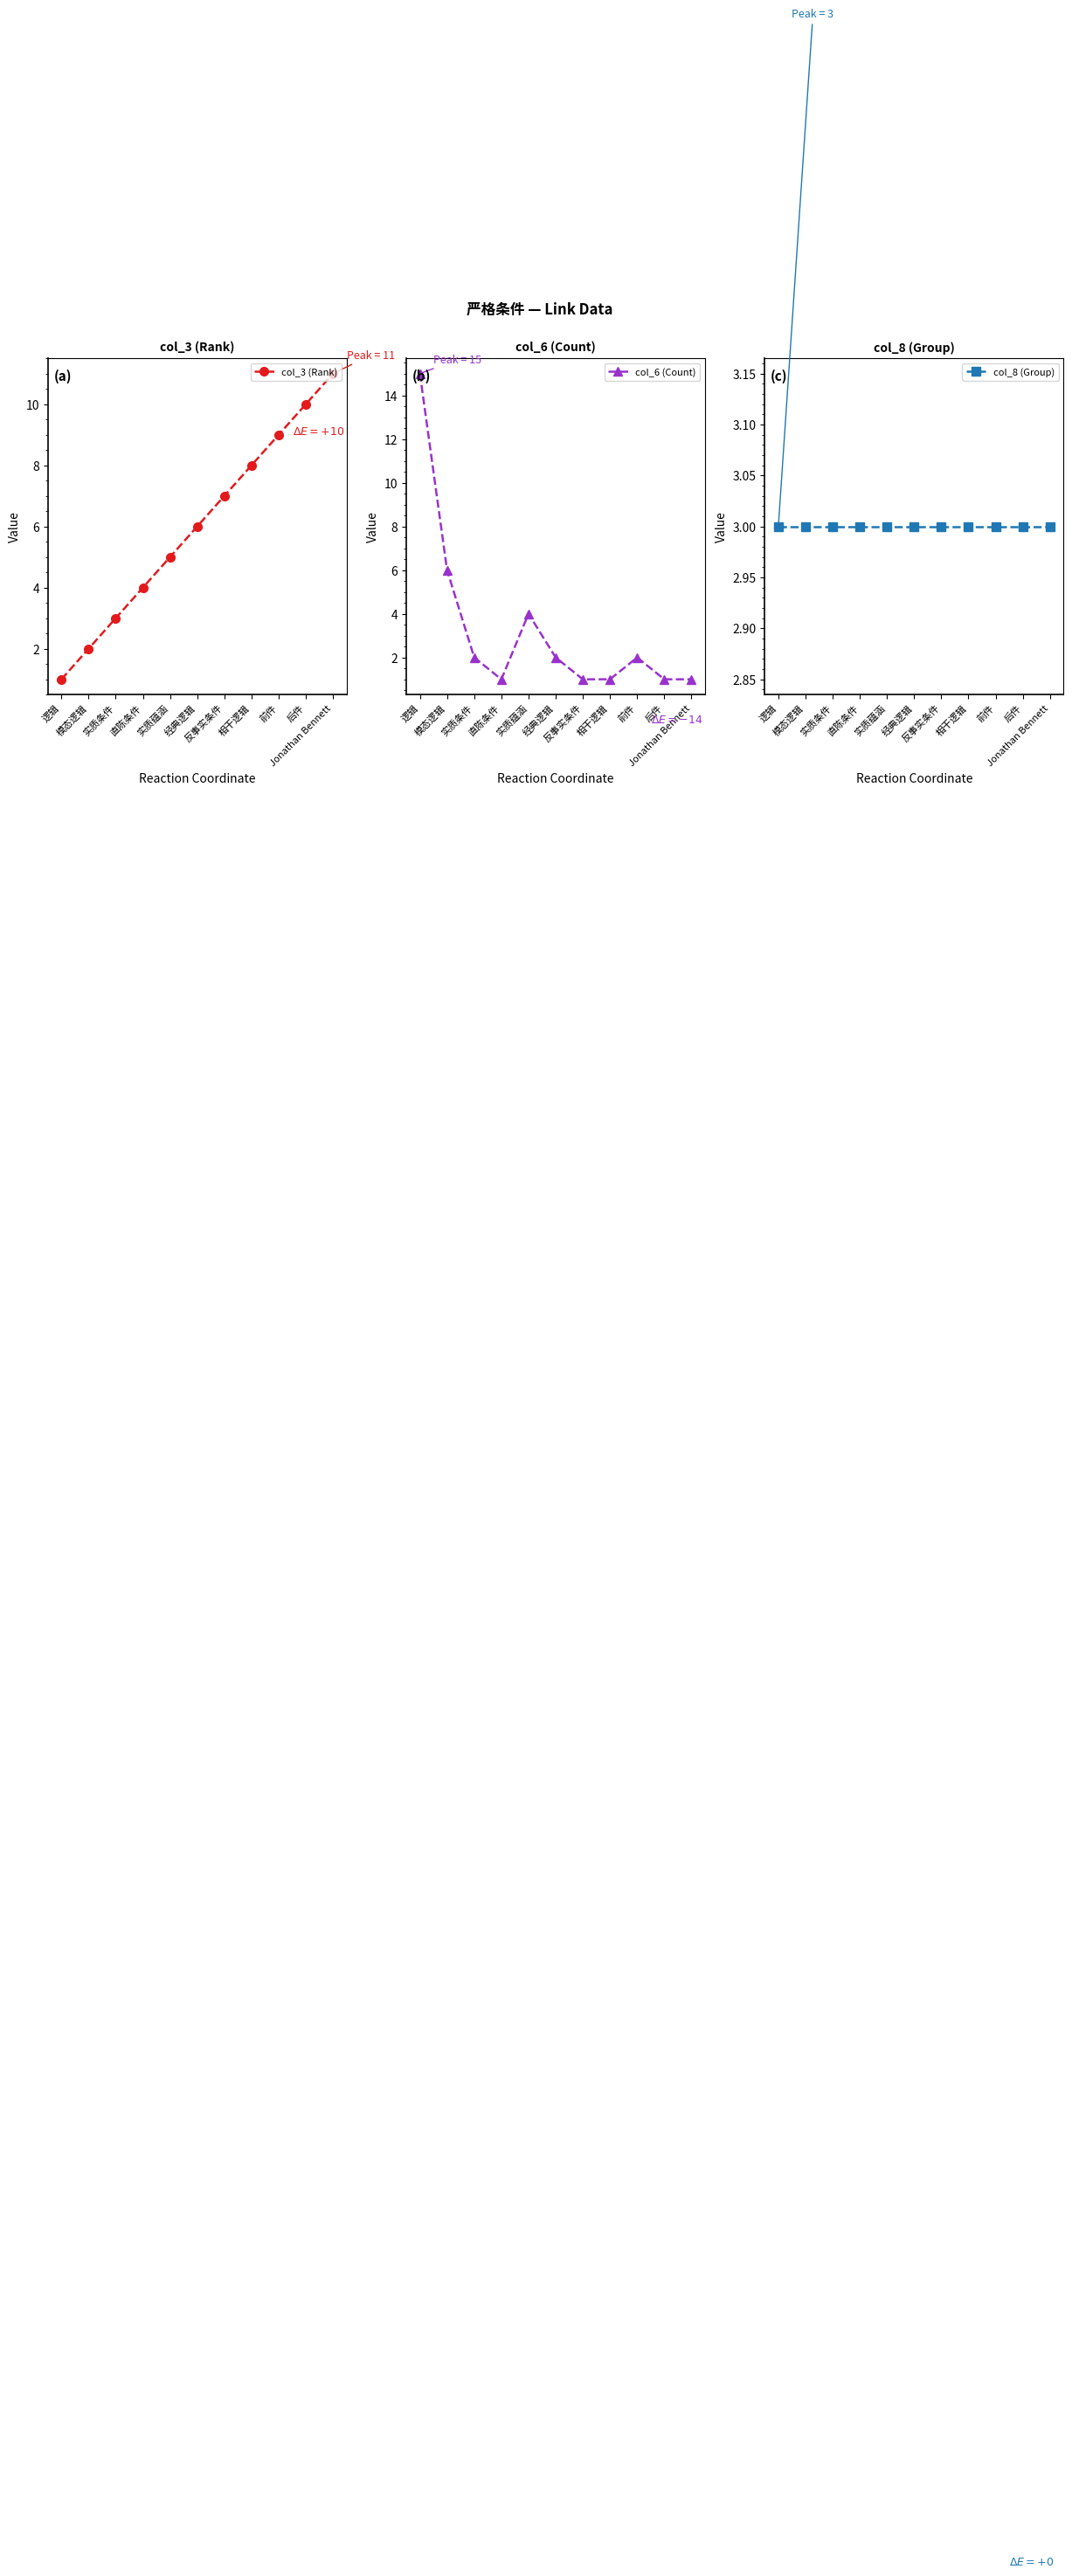

What are all the series names shown in the legend?

col_3 (Rank), col_6 (Count), col_8 (Group)